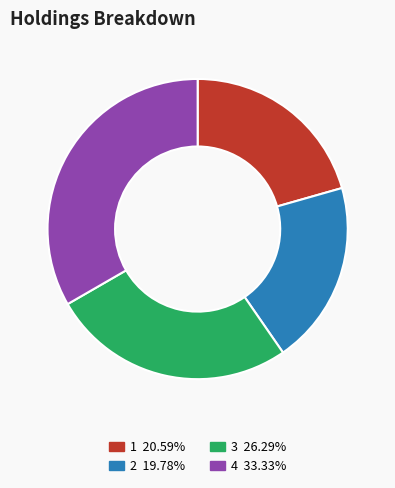

What is the largest slice in the pie chart?

4